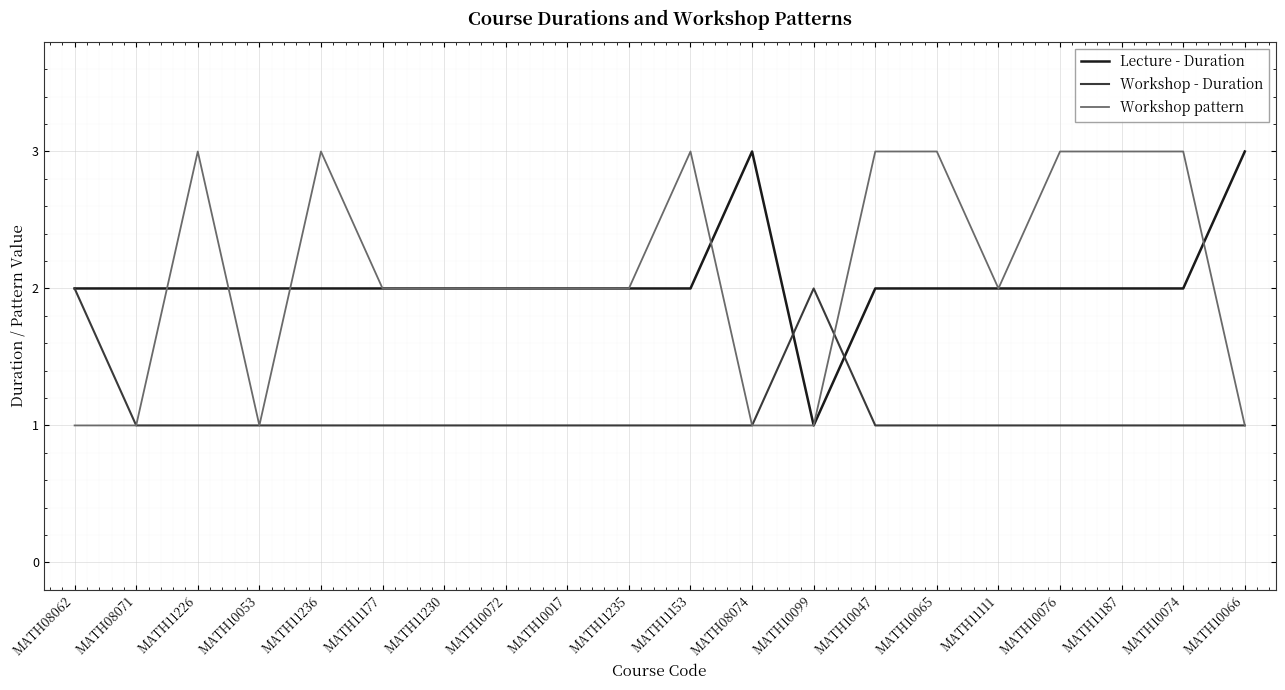

In Workshop - Duration, how many points are higher than both neighbors (excluding endpoints)?

1